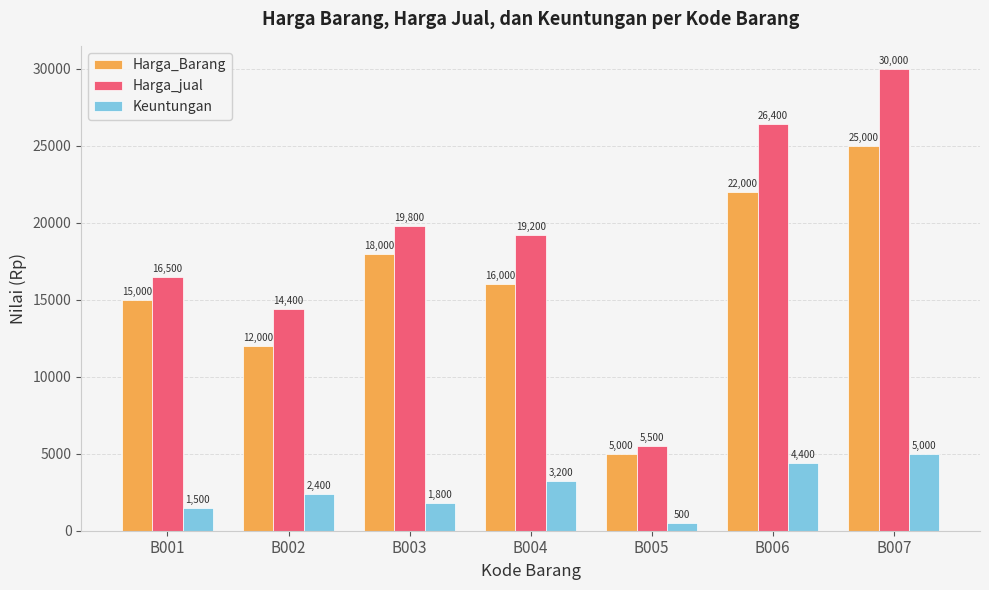

What is the lowest value of the Harga_jual series?

5500